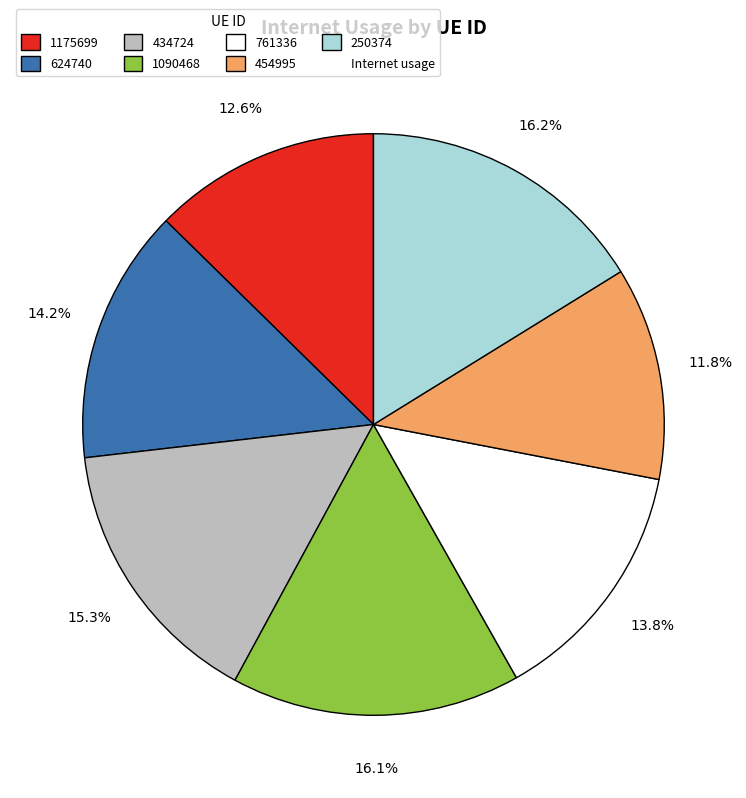

Does any single category account for the majority?

No